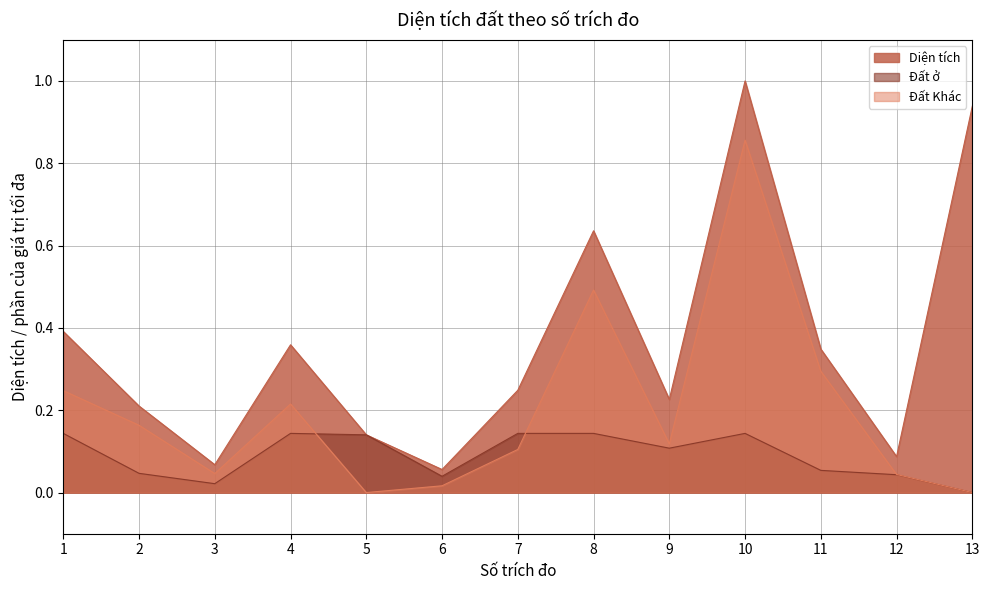

Rank the series by their maximum value, from lowest to highest.

Đất ở, Đất Khác, Diện tích